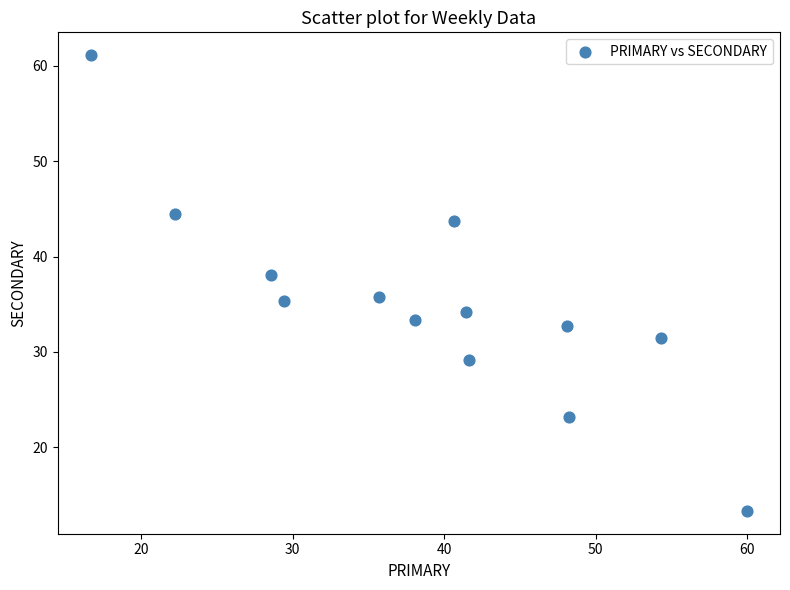

What is the range of X values (max minus min)?

43.3